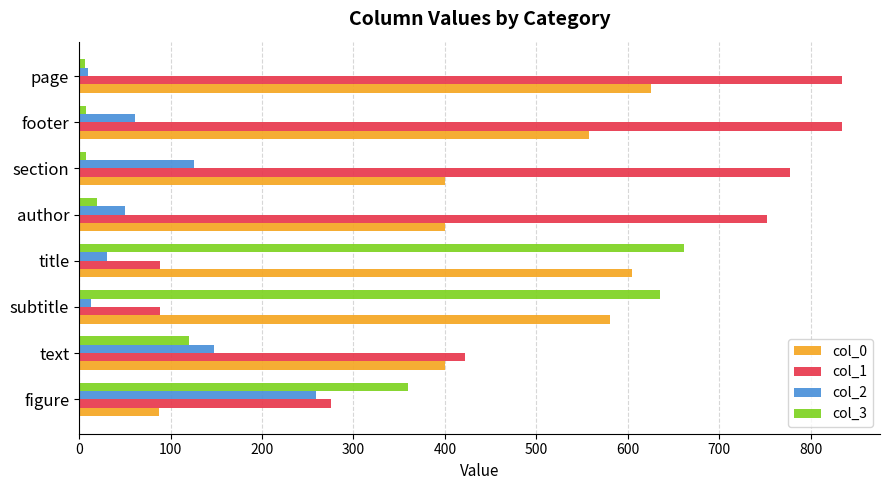

Is the value of col_2 at figure greater than the value of col_3 at section?

Yes